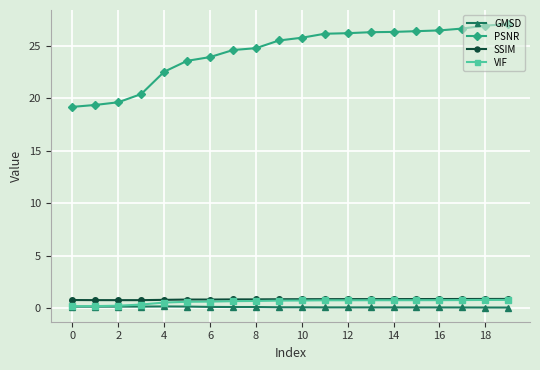

Which series has the largest range (max minus min)?

PSNR